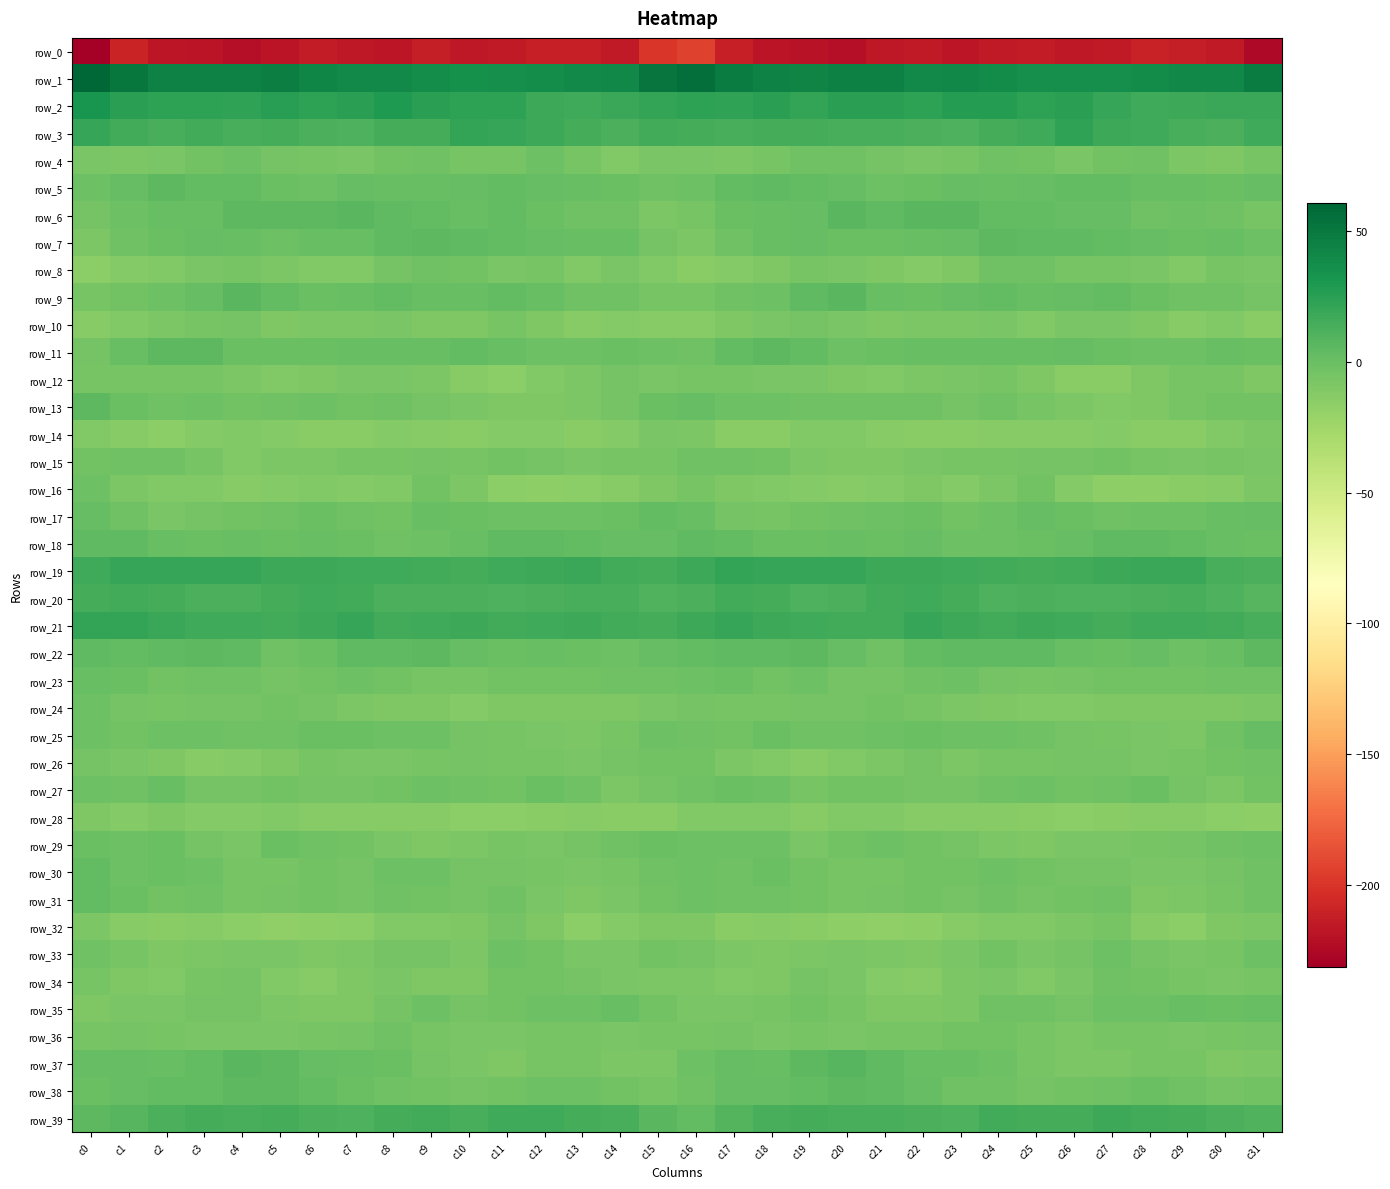

Reading left to right, list all the values displayed in this chart.

row_0: -231.4	-208.6	-217.2	-218.6	-221.2	-218.8	-213.9	-216.3	-216.6	-213.1	-215.6	-215.2	-211.4	-211.5	-215.3	-198.9	-193.2	-211.2	-218.0	-219.5	-221.2	-216.1	-214.8	-216.8	-215.1	-213.5	-215.8	-214.3	-210.7	-213.1	-214.9	-224.6
row_1: 60.6	50.6	44.0	43.7	43.6	46.1	41.9	39.9	39.8	37.0	35.1	35.9	37.5	40.0	40.6	51.7	55.6	47.2	44.1	43.2	44.8	45.5	39.7	40.7	38.5	36.1	35.6	36.2	38.2	40.7	40.5	47.7
row_2: 32.7	24.7	24.1	23.1	22.7	25.5	23.2	24.8	29.0	24.2	23.9	23.1	17.3	16.7	19.3	21.5	23.0	22.9	25.2	21.3	25.1	24.3	23.3	26.9	27.5	23.2	24.8	20.5	16.3	18.0	18.7	18.5
row_3: 19.8	15.7	13.5	15.6	13.5	13.9	12.5	10.5	14.4	14.9	20.8	19.9	17.4	14.7	11.7	15.5	14.6	13.8	14.9	14.4	13.8	13.5	11.6	11.6	14.8	16.3	22.3	18.3	16.7	13.3	12.2	16.4
row_4: -6.8	-8.0	-7.6	-4.1	-2.1	-4.4	-6.4	-7.1	-4.0	-3.0	-5.9	-5.6	-1.8	-5.6	-10.3	-7.7	-7.6	-8.1	-6.5	-3.0	-2.9	-5.4	-7.1	-5.9	-3.1	-3.8	-6.7	-3.7	-2.3	-8.0	-9.7	-5.7
row_5: -2.1	1.8	5.0	3.4	3.2	-0.6	-1.7	1.4	1.1	1.1	2.3	3.4	1.3	1.2	-0.2	-2.9	-2.0	3.5	4.4	3.1	2.0	-1.9	-0.8	2.0	0.9	1.4	3.2	2.6	0.9	1.0	0.0	2.0
row_6: -4.6	-1.1	1.1	0.5	5.0	5.5	4.9	7.0	4.2	3.1	1.2	2.7	-0.8	-2.4	-2.5	-8.3	-6.3	-0.3	0.8	1.6	6.0	4.7	6.2	6.3	3.5	2.7	1.6	1.9	-2.1	-2.1	-2.7	-5.9
row_7: -8.1	-3.0	0.0	2.4	0.8	-1.0	0.6	1.0	3.9	4.8	4.0	3.1	2.0	0.3	0.3	-5.3	-8.2	-2.2	1.2	2.3	-0.6	-0.4	1.1	1.6	4.8	4.5	3.7	2.6	1.4	-0.2	1.2	-1.8
row_8: -14.9	-12.1	-10.8	-7.4	-6.1	-8.3	-10.9	-10.8	-5.0	-2.5	-4.3	-7.1	-6.5	-10.2	-7.7	-11.1	-14.6	-11.8	-9.8	-6.0	-7.0	-9.3	-11.4	-9.3	-3.2	-2.6	-6.1	-6.6	-7.7	-10.4	-6.0	-7.5
row_9: -6.3	-3.7	-1.9	1.6	6.3	3.0	-0.6	0.8	2.7	1.0	0.4	3.1	1.3	-2.7	-2.3	-5.9	-5.6	-2.9	-1.1	3.8	6.2	0.9	-0.4	1.5	2.6	0.2	1.5	3.2	-0.1	-3.2	-2.4	-4.9
row_10: -12.7	-10.8	-8.1	-5.7	-4.9	-9.2	-8.1	-8.9	-7.2	-9.9	-9.2	-6.1	-9.0	-12.4	-11.7	-13.2	-13.4	-9.7	-7.4	-4.6	-6.7	-9.1	-8.4	-8.4	-7.6	-11.0	-7.1	-7.0	-9.8	-13.2	-11.0	-14.6
row_11: -4.8	0.8	5.2	4.8	-0.9	-0.1	0.1	0.2	0.5	0.8	2.5	0.9	-1.0	-1.5	-0.5	-1.6	-2.8	3.3	5.3	3.1	-1.7	0.2	0.5	0.2	0.9	1.2	2.4	0.1	-1.3	-1.3	0.4	-0.8
row_12: -5.9	-5.9	-6.6	-6.5	-8.9	-10.4	-10.0	-7.6	-6.9	-8.5	-12.8	-14.9	-11.1	-8.0	-5.4	-7.2	-5.9	-5.7	-7.0	-6.8	-9.4	-11.1	-8.5	-7.6	-6.5	-10.1	-14.4	-13.7	-9.7	-6.6	-5.9	-9.3
row_13: 4.8	-0.5	-2.6	-1.4	-3.9	-3.2	-2.1	-4.4	-3.2	-4.8	-7.3	-9.7	-10.0	-7.9	-4.5	0.0	2.3	-1.8	-1.8	-2.6	-3.2	-3.0	-2.3	-4.9	-2.8	-5.9	-8.0	-10.4	-9.4	-6.4	-3.8	-3.8
row_14: -10.7	-13.0	-15.4	-11.6	-11.0	-12.0	-13.7	-14.2	-12.3	-13.4	-13.6	-12.0	-12.3	-14.3	-11.9	-6.8	-8.2	-14.2	-14.2	-11.2	-10.5	-12.9	-13.9	-13.7	-12.6	-13.4	-13.2	-11.5	-13.6	-13.7	-10.5	-7.9
row_15: -3.5	-2.4	-2.6	-6.4	-10.2	-8.7	-8.6	-6.0	-6.3	-5.2	-5.9	-4.4	-5.3	-6.7	-6.3	-5.9	-2.1	-2.2	-3.4	-8.5	-9.4	-9.0	-7.6	-5.8	-6.4	-5.0	-5.5	-4.2	-6.1	-6.8	-6.7	-7.3
row_16: -1.0	-7.9	-10.8	-10.8	-13.3	-11.9	-10.2	-11.3	-10.7	-4.0	-8.9	-15.2	-16.3	-15.5	-13.2	-9.0	-5.6	-9.8	-10.1	-11.7	-13.0	-11.5	-10.0	-11.8	-8.3	-4.0	-12.3	-15.8	-16.3	-14.6	-12.9	-8.7
row_17: 1.4	-2.6	-7.0	-5.1	-3.5	-2.6	-0.6	-2.6	-3.3	1.2	-0.1	-2.1	-1.4	-1.2	0.1	2.6	1.1	-4.6	-6.6	-4.1	-3.0	-1.9	-0.5	-3.6	-1.8	1.4	-0.6	-2.4	-1.0	-1.3	0.6	1.9
row_18: 3.7	3.7	0.5	-0.8	0.2	-0.6	1.1	-0.8	-2.3	-1.0	0.7	3.8	4.1	3.5	2.0	2.2	4.6	2.9	-0.5	-0.3	0.2	-0.4	1.5	-2.1	-2.1	-0.3	2.3	4.0	4.0	3.0	0.5	-0.3
row_19: 16.6	20.2	20.4	19.9	20.6	18.0	17.3	16.7	16.7	15.0	14.1	17.2	18.2	19.5	15.7	14.6	17.5	21.2	19.7	20.4	19.6	17.4	17.3	16.6	16.1	14.3	15.4	17.4	19.1	18.5	13.7	11.8
row_20: 13.9	15.0	14.2	12.5	11.9	14.3	16.1	15.8	12.2	11.7	12.0	10.8	11.6	13.0	12.8	9.9	12.7	15.0	13.9	11.5	12.5	15.1	16.5	14.6	11.1	12.5	11.1	11.0	12.0	13.7	11.5	7.8
row_21: 21.0	20.7	18.4	16.7	16.9	15.4	18.3	19.6	15.6	16.6	17.9	15.4	16.2	17.4	16.0	14.4	17.9	20.1	17.5	17.0	15.8	16.1	19.9	18.2	15.1	17.6	17.2	14.9	17.2	16.9	15.8	13.6
row_22: 4.0	3.2	3.7	4.8	3.9	-2.3	-0.2	4.3	4.5	4.8	1.6	-0.4	0.5	0.1	-1.3	2.0	3.6	3.7	3.9	5.3	1.4	-2.9	2.5	4.6	4.5	3.8	0.7	-0.7	1.3	-1.3	0.4	4.7
row_23: 0.4	-0.3	-3.4	-2.4	-3.2	-4.8	-3.9	-1.2	-3.8	-5.8	-6.1	-3.6	-3.8	-3.8	-2.8	-3.2	-1.5	-0.8	-4.1	-1.7	-4.6	-4.7	-2.6	-1.8	-5.1	-5.9	-5.1	-3.3	-3.9	-3.4	-2.7	-2.7
row_24: -1.0	-5.3	-6.6	-4.8	-5.2	-3.9	-5.1	-7.9	-9.6	-9.5	-12.3	-9.3	-9.5	-9.7	-9.7	-7.8	-5.2	-6.3	-6.0	-4.7	-5.3	-3.4	-6.7	-8.8	-9.4	-10.7	-11.1	-9.1	-9.5	-9.9	-9.0	-8.2
row_25: -1.5	-4.1	-1.8	-1.8	-2.9	-2.8	-0.4	-0.7	-2.0	-2.0	-5.1	-5.9	-7.1	-8.3	-5.9	-1.7	-2.5	-3.7	-0.9	-3.0	-2.6	-2.1	0.1	-1.9	-1.8	-3.0	-5.1	-6.4	-7.7	-8.3	-3.2	1.6
row_26: -5.4	-7.4	-9.4	-12.9	-11.7	-9.9	-6.0	-7.4	-7.0	-6.2	-5.1	-5.8	-6.1	-7.2	-5.0	-3.4	-4.4	-7.8	-10.9	-13.2	-10.7	-8.6	-5.5	-8.1	-6.6	-5.8	-5.3	-5.5	-6.9	-6.6	-4.0	-2.3
row_27: -1.9	-2.4	0.6	-5.1	-5.0	-3.8	-4.7	-5.0	-3.9	-1.2	-2.9	-3.3	-0.3	-2.4	-8.0	-5.3	-2.6	-0.9	-1.2	-6.1	-4.2	-4.2	-4.9	-4.6	-2.6	-1.9	-3.5	-2.2	-0.1	-4.5	-8.8	-4.3
row_28: -9.2	-11.5	-9.8	-12.2	-11.5	-10.1	-12.9	-12.8	-13.0	-12.7	-15.3	-14.8	-13.9	-12.9	-13.6	-14.0	-11.0	-11.0	-10.4	-12.7	-10.3	-11.2	-13.4	-12.5	-12.9	-13.8	-15.4	-14.5	-13.4	-12.7	-15.5	-15.8
row_29: -0.2	-1.9	-1.0	-5.4	-6.7	-0.7	-3.1	-3.9	-7.0	-9.4	-8.5	-6.0	-6.9	-5.5	-3.2	-0.8	-1.9	-1.7	-2.0	-7.4	-3.9	-1.2	-3.8	-4.7	-8.2	-9.8	-6.8	-6.8	-6.4	-5.0	-2.5	-1.7
row_30: 3.6	-1.0	-0.7	-1.5	-6.0	-6.3	-4.3	-4.6	-2.0	-2.1	-5.4	-5.2	-6.1	-7.1	-6.4	-2.8	-1.3	-2.3	-0.1	-3.6	-6.4	-5.8	-3.8	-4.3	-1.3	-3.5	-5.4	-5.4	-6.7	-7.1	-5.2	-3.2
row_31: 3.0	-0.8	-3.7	-2.8	-5.8	-5.3	-4.1	-5.0	-2.4	-4.3	-5.2	-2.3	-6.9	-10.0	-6.9	-4.1	-1.8	-2.9	-3.0	-4.1	-5.9	-4.7	-4.2	-4.5	-2.5	-5.3	-4.1	-2.8	-9.4	-8.9	-6.2	-2.6
row_32: -8.0	-12.8	-13.7	-12.4	-15.7	-17.7	-16.1	-15.0	-11.1	-10.8	-10.0	-5.3	-9.9	-15.4	-11.5	-9.4	-9.8	-14.2	-12.5	-13.8	-16.4	-17.3	-15.9	-13.5	-10.3	-11.1	-8.2	-5.7	-12.8	-14.9	-10.0	-8.7
row_33: -2.3	-5.8	-9.7	-8.0	-7.6	-7.6	-9.3	-8.9	-4.7	-5.0	-8.3	-1.1	-3.8	-6.7	-7.1	-4.4	-5.4	-7.9	-9.3	-7.8	-7.3	-8.2	-9.7	-7.4	-3.7	-7.2	-5.5	-1.2	-5.0	-7.5	-5.6	-1.8
row_34: -6.1	-9.2	-10.8	-6.1	-5.2	-10.3	-13.4	-10.1	-7.4	-9.4	-10.0	-3.3	-3.5	-5.5	-7.0	-8.1	-8.8	-10.8	-9.0	-4.9	-7.0	-12.1	-12.7	-8.6	-7.7	-10.5	-7.4	-2.5	-4.1	-6.3	-7.2	-5.6
row_35: -9.3	-7.3	-6.9	-4.7	-4.7	-8.8	-9.4	-9.2	-5.0	-2.0	-4.7	-3.5	-1.5	-1.0	0.9	-3.5	-6.8	-6.9	-6.4	-3.8	-6.6	-9.3	-9.5	-8.3	-3.1	-2.6	-5.2	-2.1	-1.6	0.3	-0.0	0.3
row_36: -6.3	-5.2	-6.5	-7.2	-6.7	-7.3	-6.1	-5.3	-2.7	-5.9	-7.6	-6.7	-5.6	-6.7	-6.8	-6.6	-5.7	-4.7	-7.5	-6.5	-7.4	-6.6	-6.0	-4.0	-3.7	-6.7	-7.8	-5.7	-6.0	-6.7	-6.7	-4.9
row_37: 1.6	1.9	1.3	3.0	6.9	5.5	1.8	0.7	0.1	-5.1	-7.6	-9.2	-6.5	-6.2	-8.5	-8.0	-1.5	2.1	0.9	4.9	7.2	4.0	1.0	0.6	-1.8	-6.1	-8.4	-8.3	-6.0	-6.5	-9.6	-8.6
row_38: -0.7	1.9	2.6	2.5	4.8	5.4	3.4	-0.7	-3.3	-4.0	-5.1	-3.6	-1.6	-1.7	-4.1	-6.6	-2.4	2.3	2.1	3.1	5.8	4.5	2.2	-2.6	-3.1	-4.7	-4.4	-2.9	-0.8	-2.4	-4.9	-3.3
row_39: 5.6	8.0	11.8	14.9	13.7	13.9	12.2	10.9	14.0	15.6	13.1	16.8	16.5	14.6	13.4	6.3	3.4	9.0	13.4	14.8	13.6	13.2	11.6	11.5	15.7	14.1	14.2	17.4	16.1	14.1	12.7	10.0